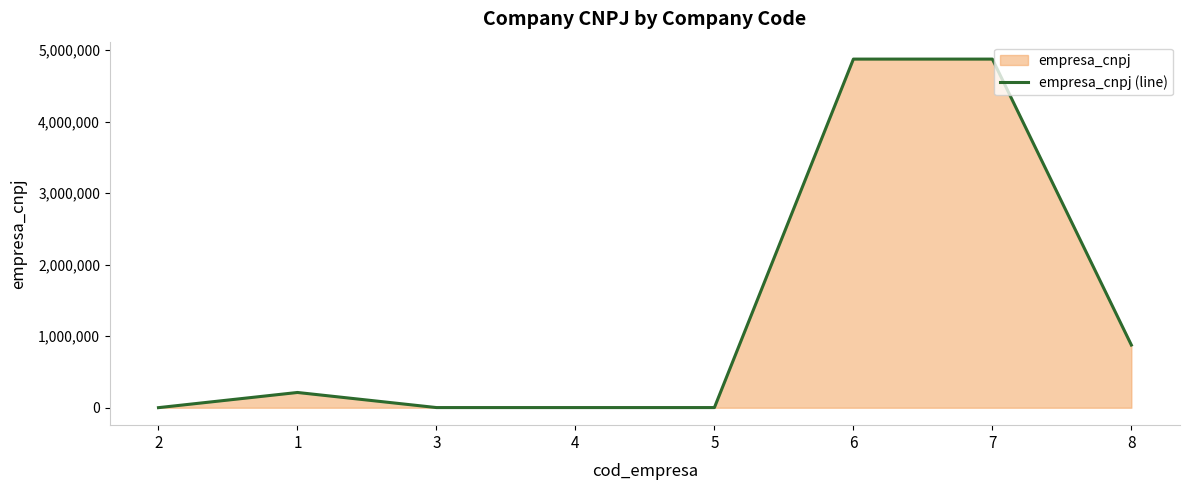

Reading left to right, extract all data points from this chart.

1233	213423	2323	2323	2323	4875394	4875394	876897